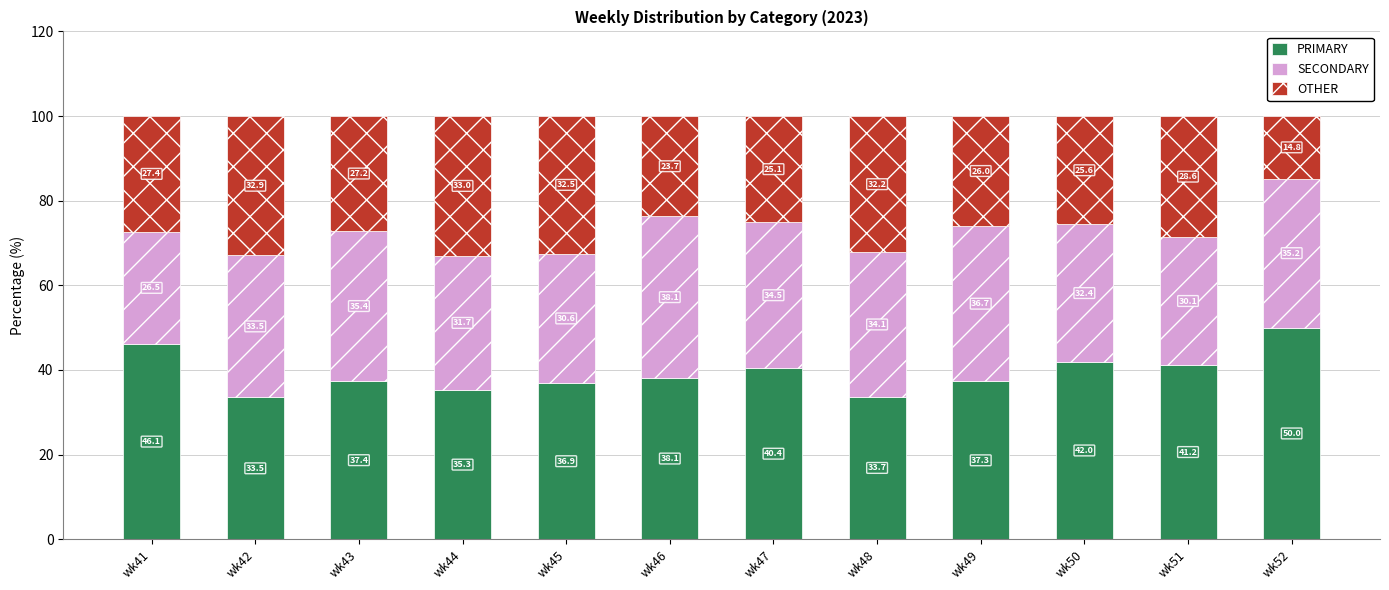

What is the total value across all series at wk44?

100.0